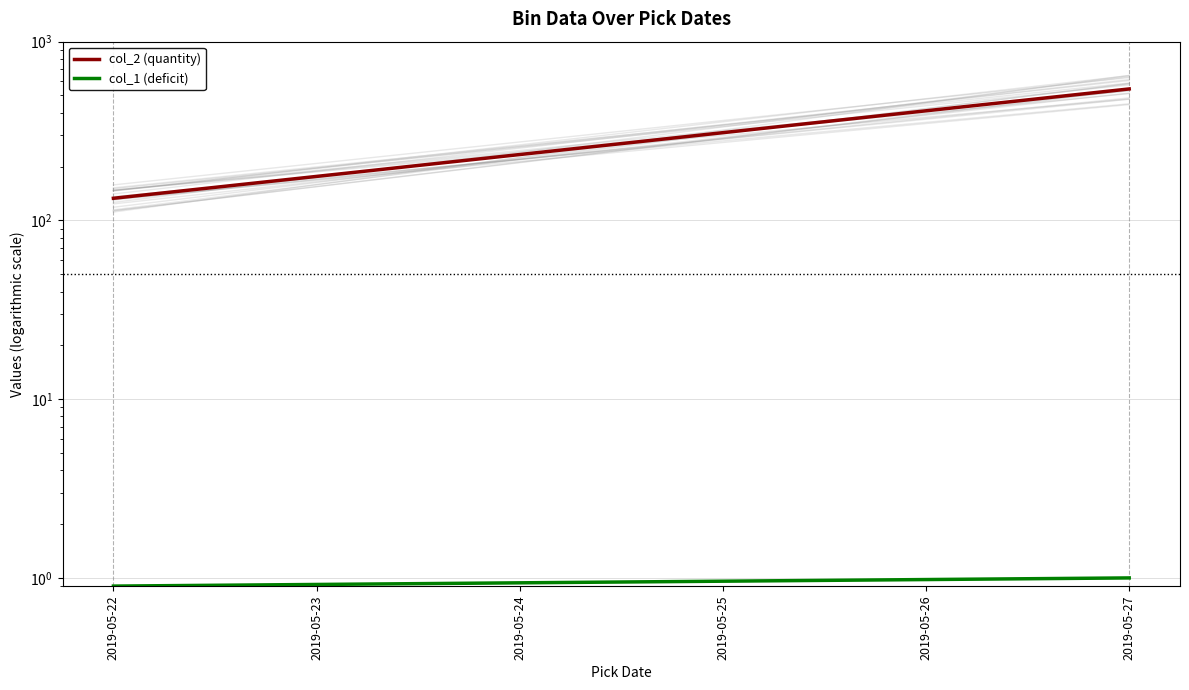

Is this an area chart (filled region under the line)?

No